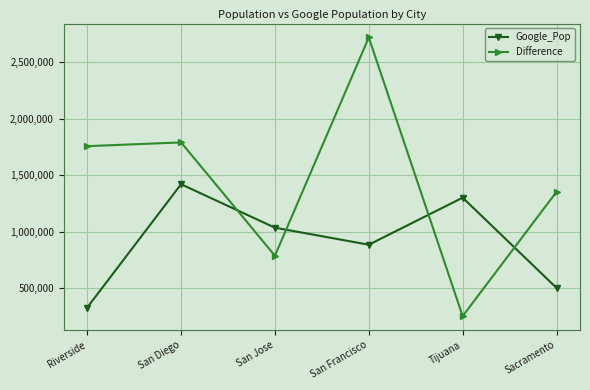

At which label does Difference reach its minimum?

Tijuana